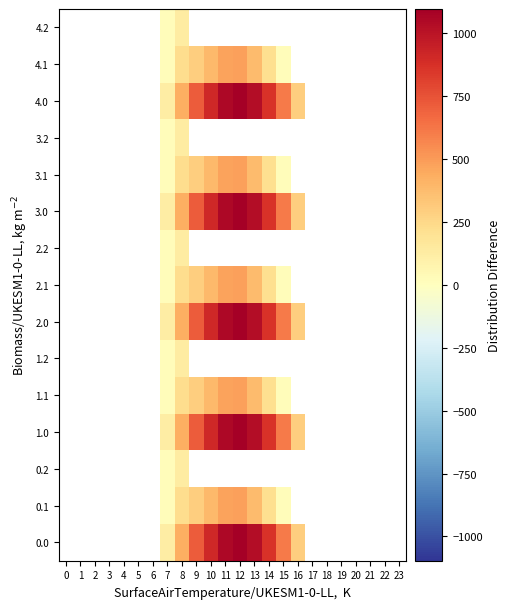

The 3.0 series shows 746.2 at 6. True or false?

False